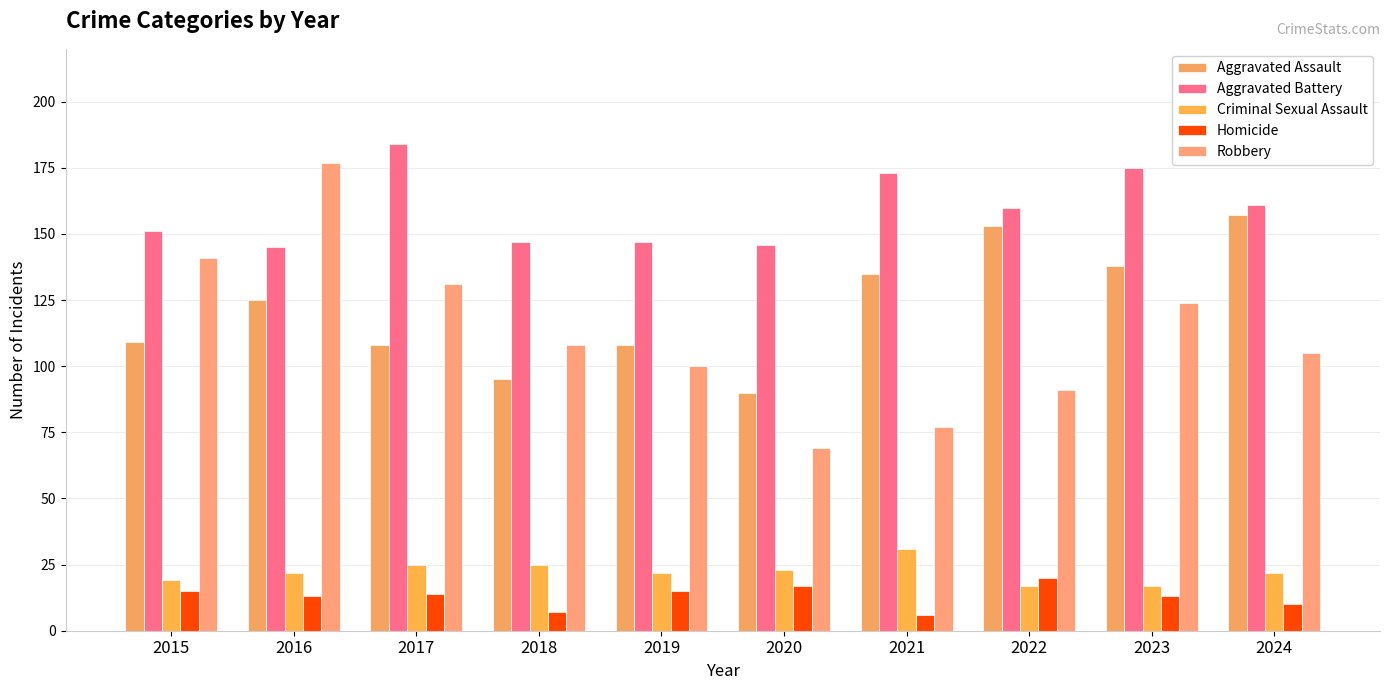

True or false: Aggravated Battery has a value of 35 at 2022.

False